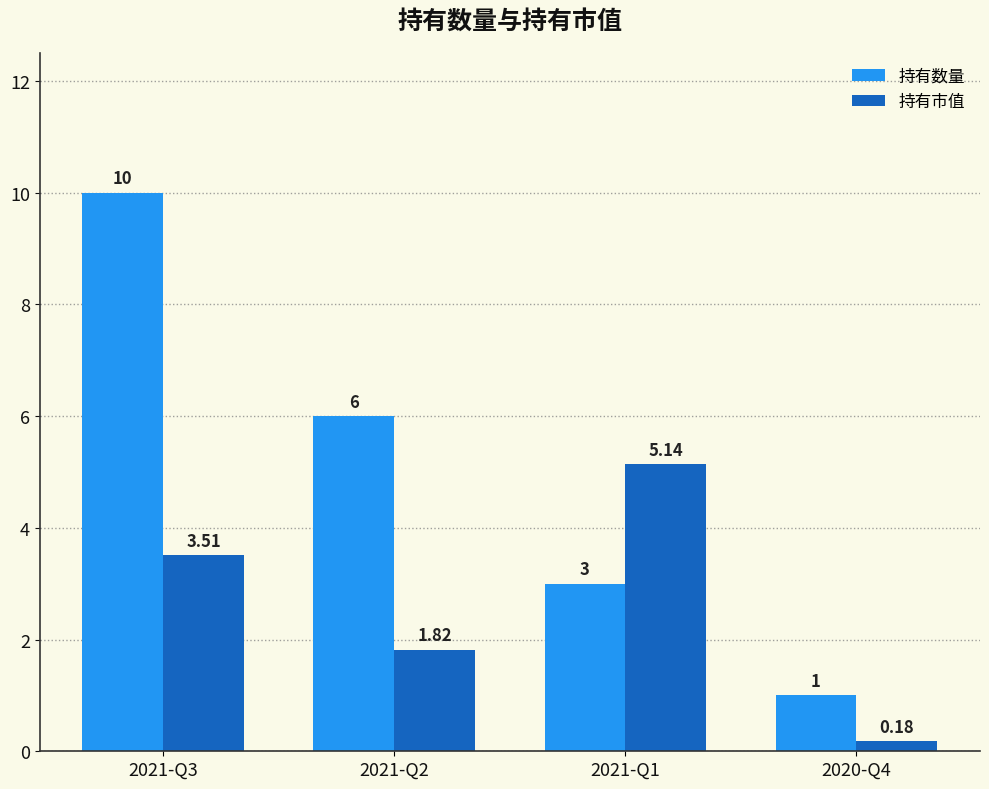

How many bars are there in each group?

2